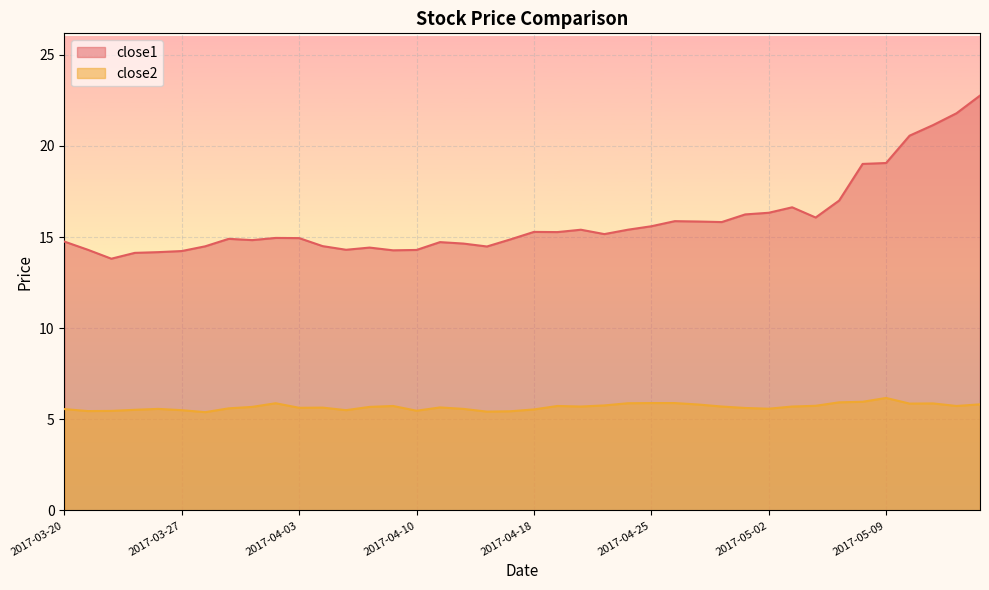

Which category has the lowest value in the close1 series?

2017-03-22